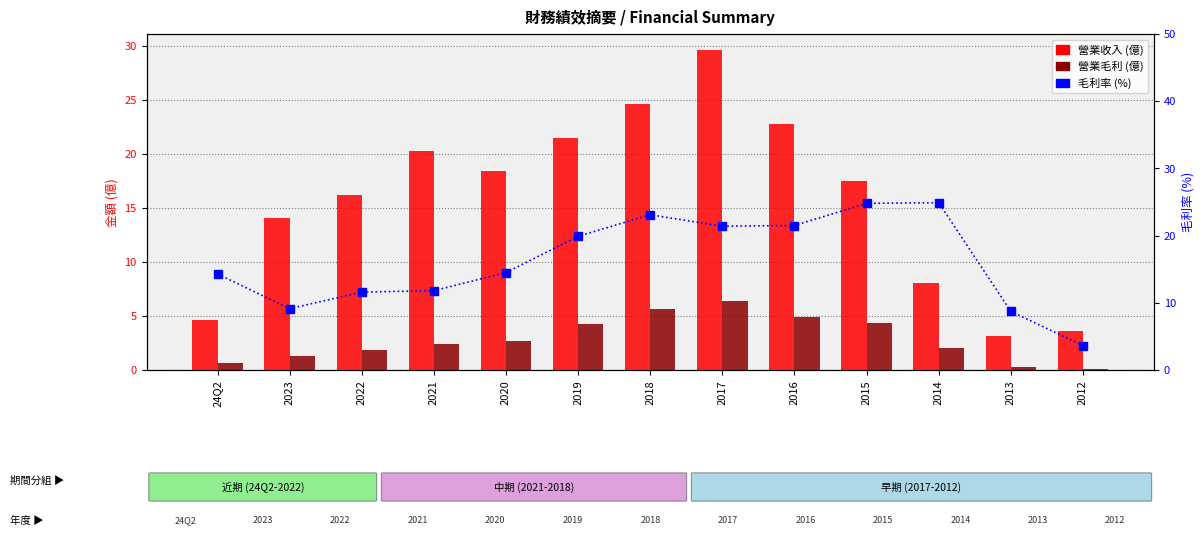

At how many categories does at least one series exceed 0?

13